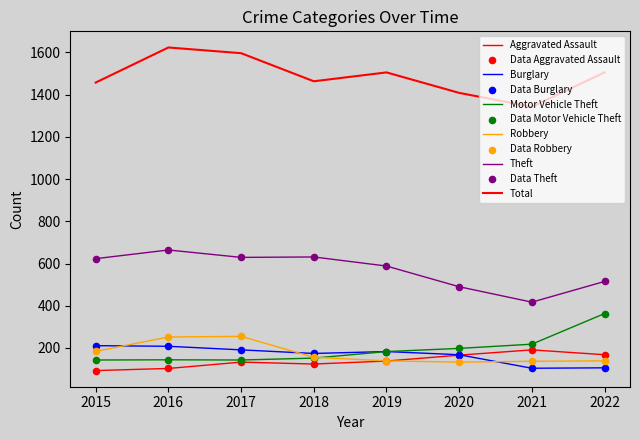

What is the total value across all series at 2021?

2409